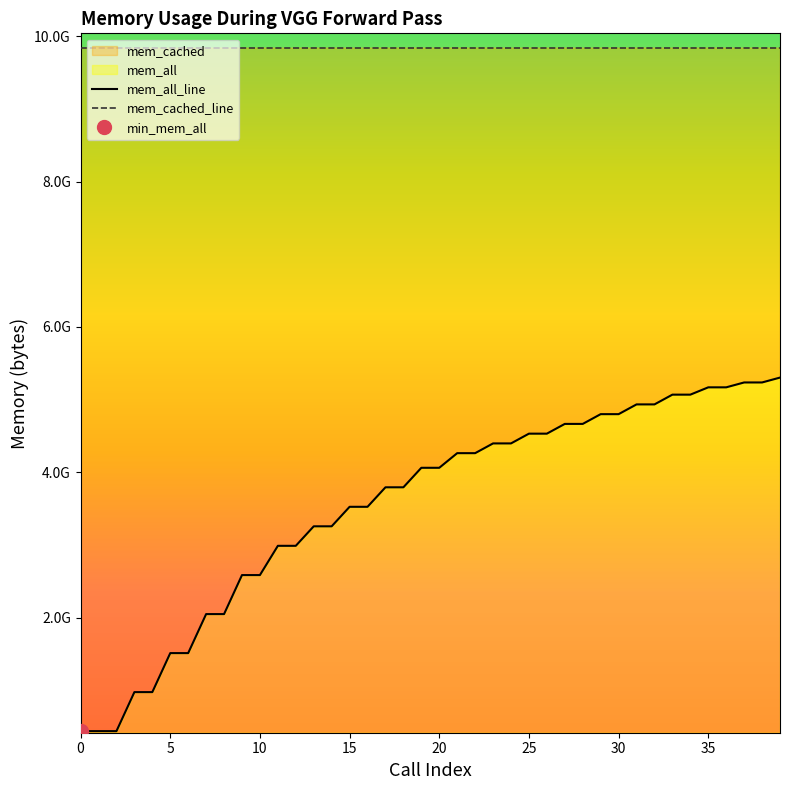

The value of mem_cached_line at 0 is 9844031488. True or false?

True